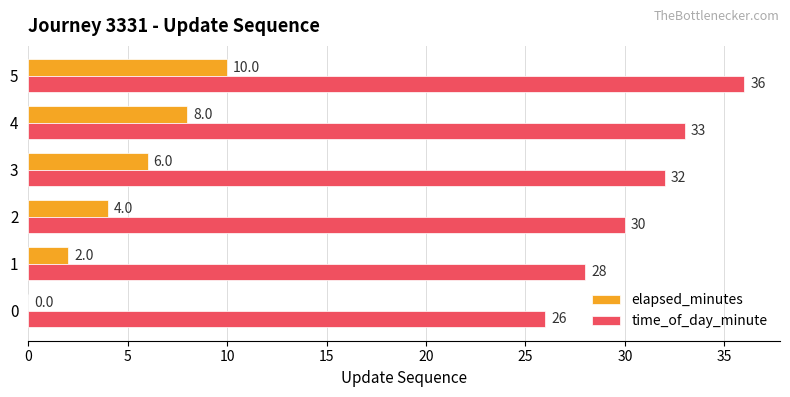

Is it true that time_of_day_minute equals 33 at 4?

True